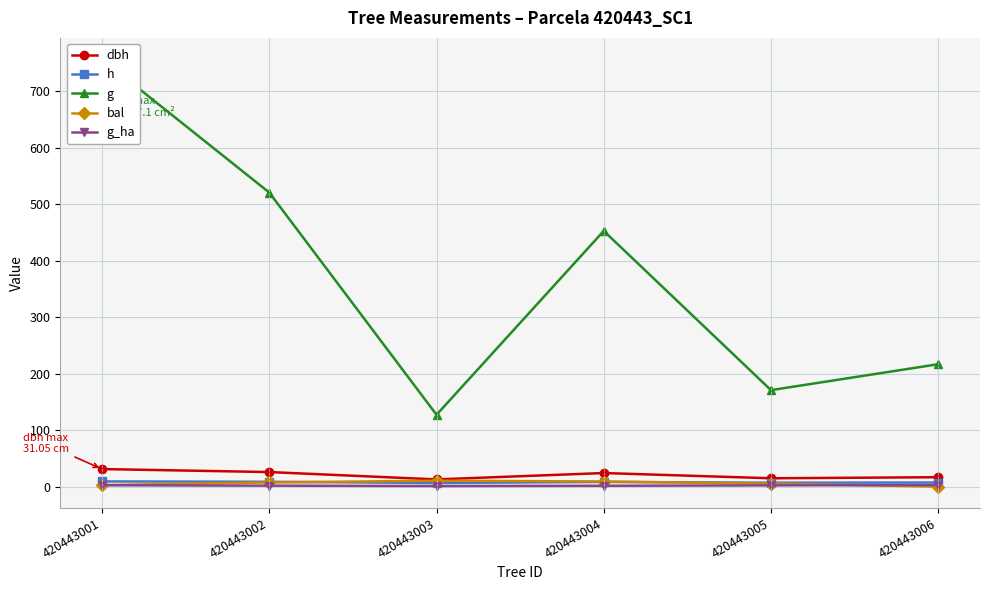

What is the sum of the g values at 420443002 and 420443004?

973.8